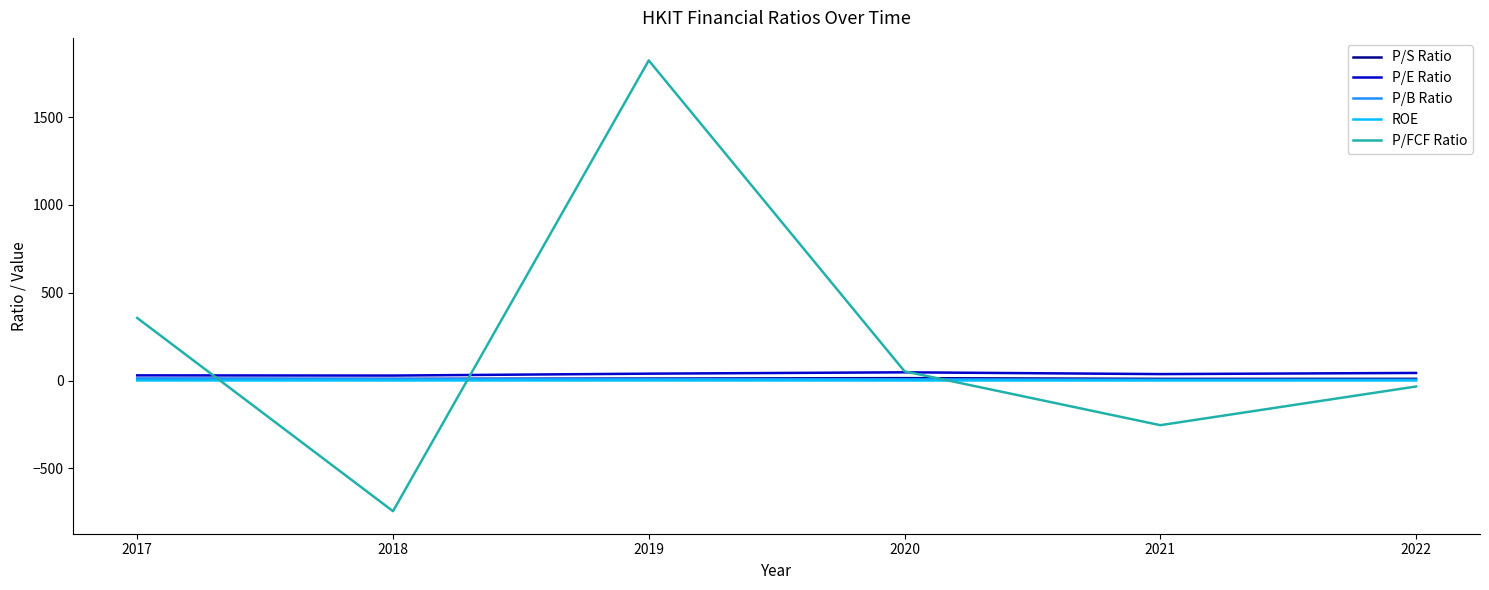

At which category does the chart reach its minimum across all series?

2018